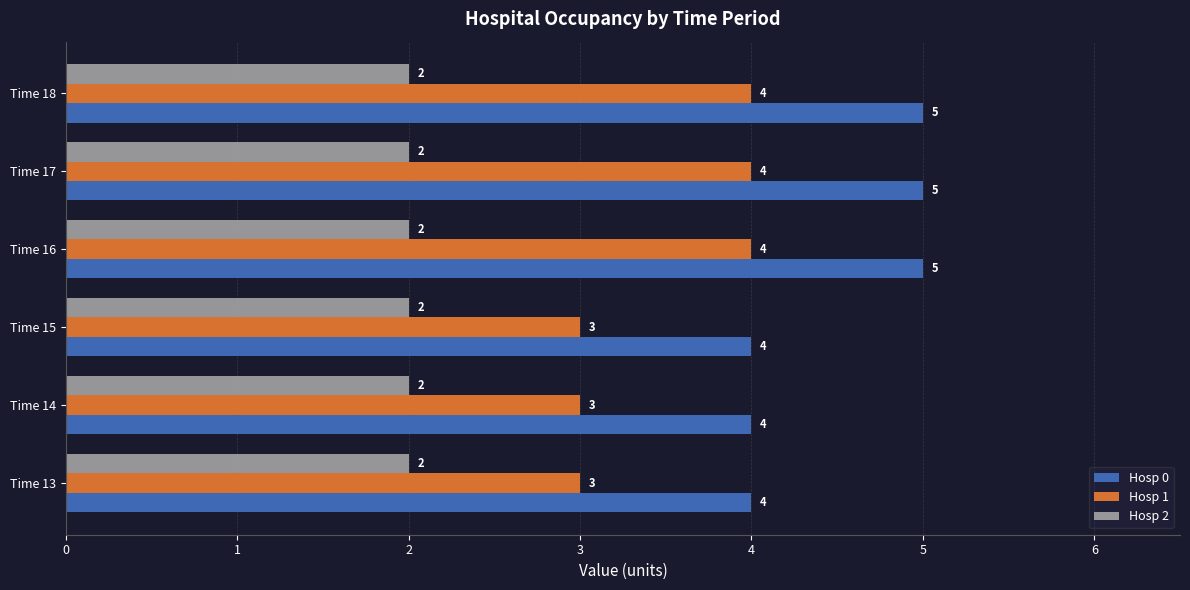

The value of Hosp 0 at Time 18 is 5. True or false?

True